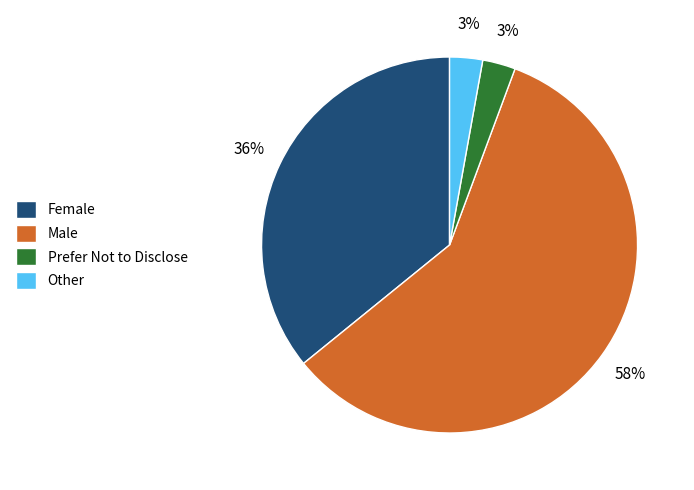

To the nearest percent, what percentage of the pie is Male?

58%